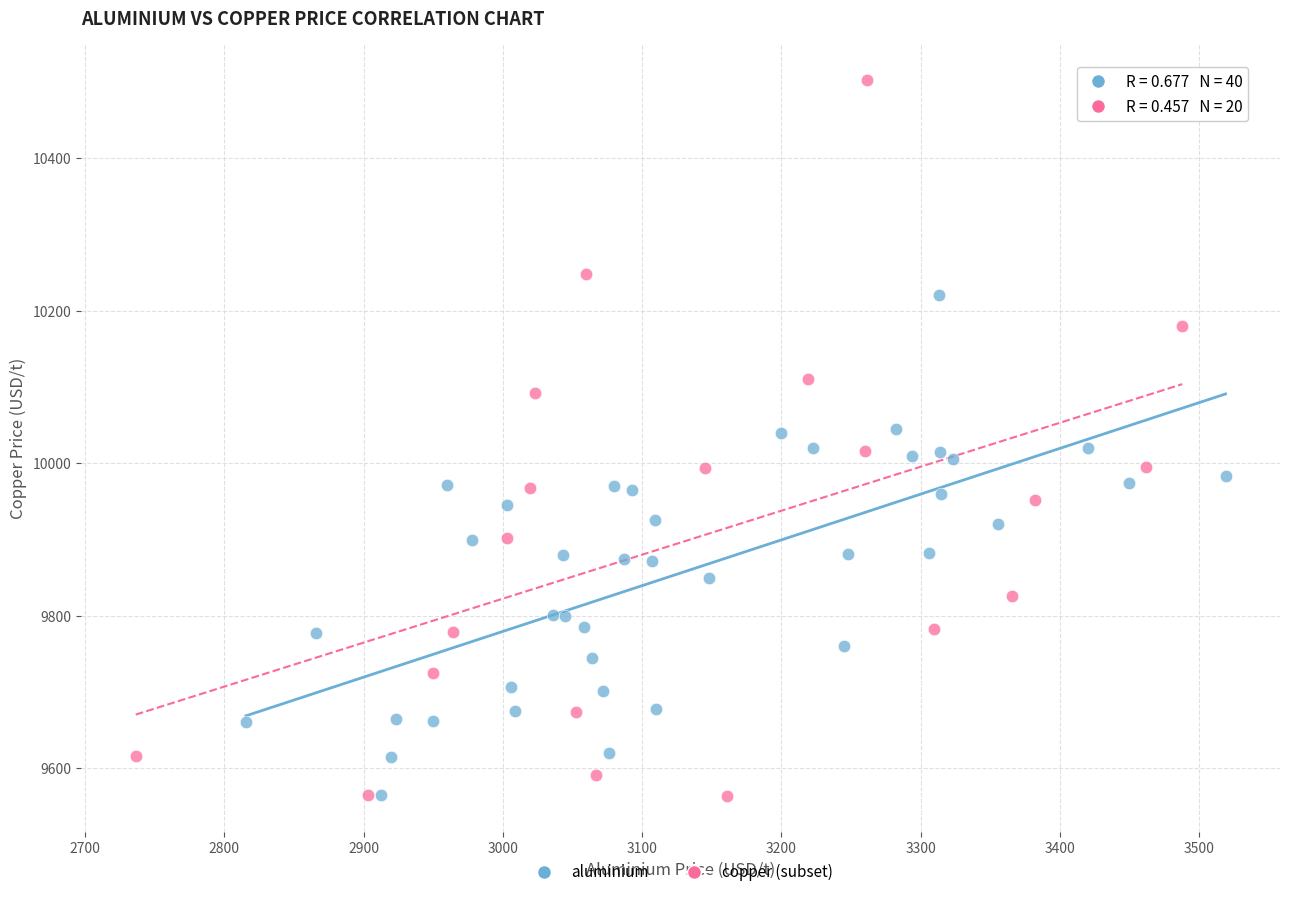

Which series has the largest Y range (max minus min)?

copper (subset)